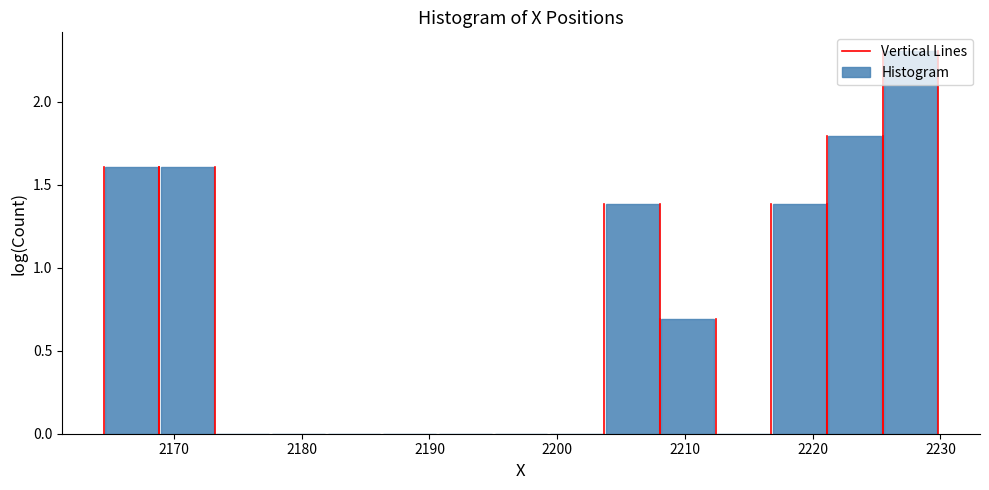

Over which range of the x-axis is the bar tallest?

2225 to 2230